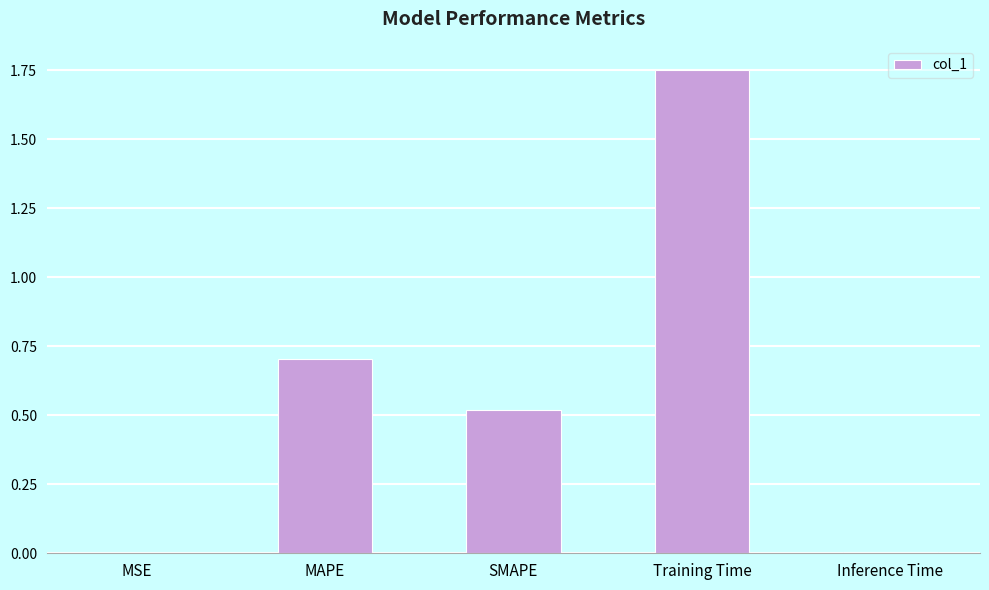

Which category has the highest value across all series?

Training Time